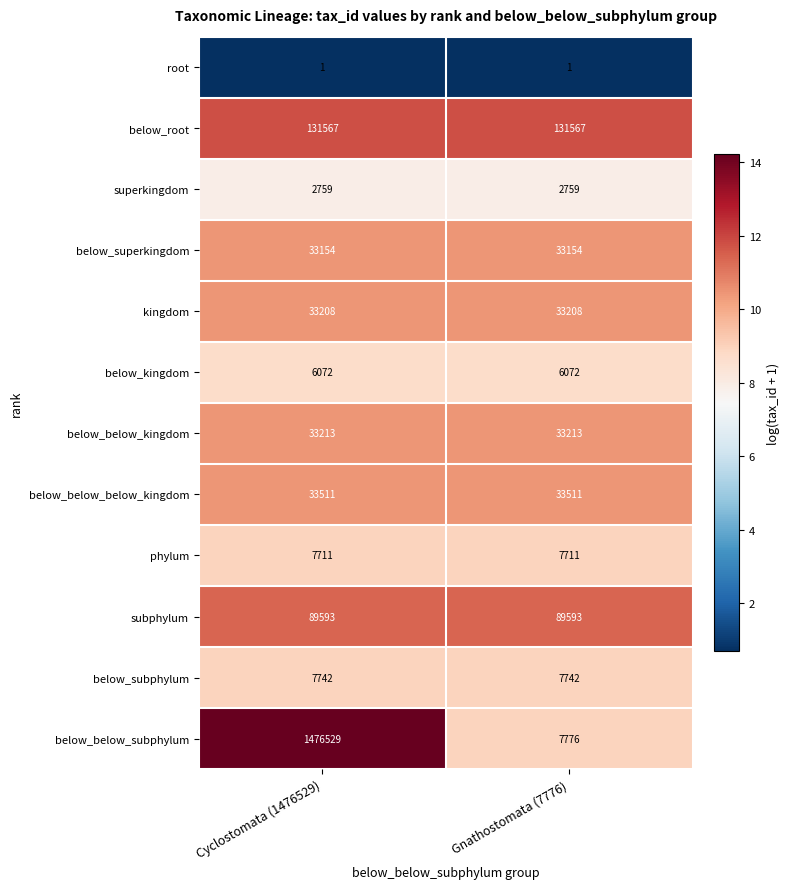

What is the greatest value displayed?

1476529